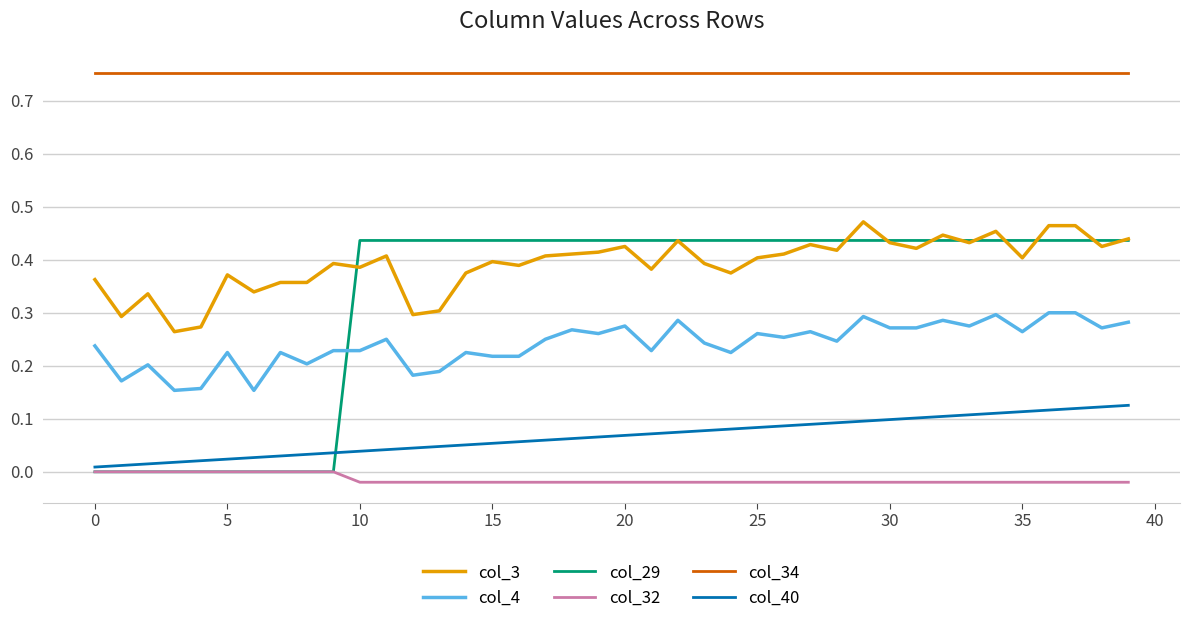

Which series has the largest total across all categories?

col_34